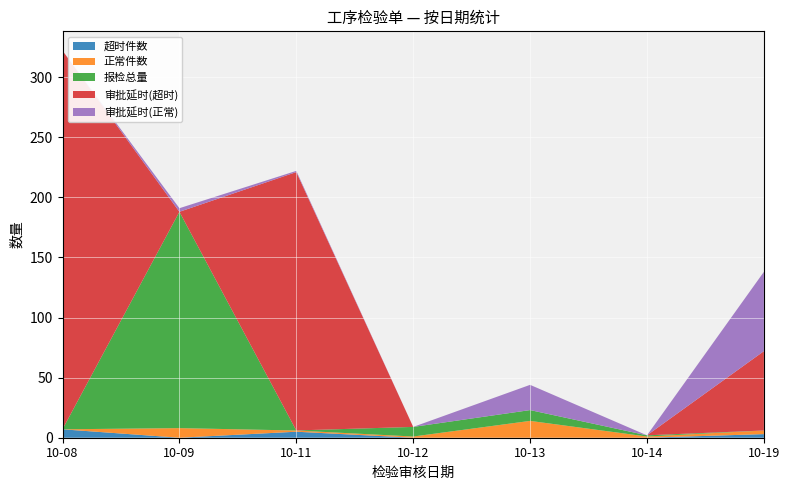

Reading left to right, list all the values displayed in this chart.

超时件数: 7.0	0.0	5.0	0.0	0.0	0.0	3.0
正常件数: 0.0	8.0	1.0	1.0	14.0	1.0	3.0
报检总量: 0.1	180.0	0.1	8.0	9.0	1.0	0.0
审批延时(超时): 315.0	0.0	215.0	0.0	0.0	0.0	66.0
审批延时(正常): 0.0	3.0	1.0	0.0	21.0	0.0	66.0